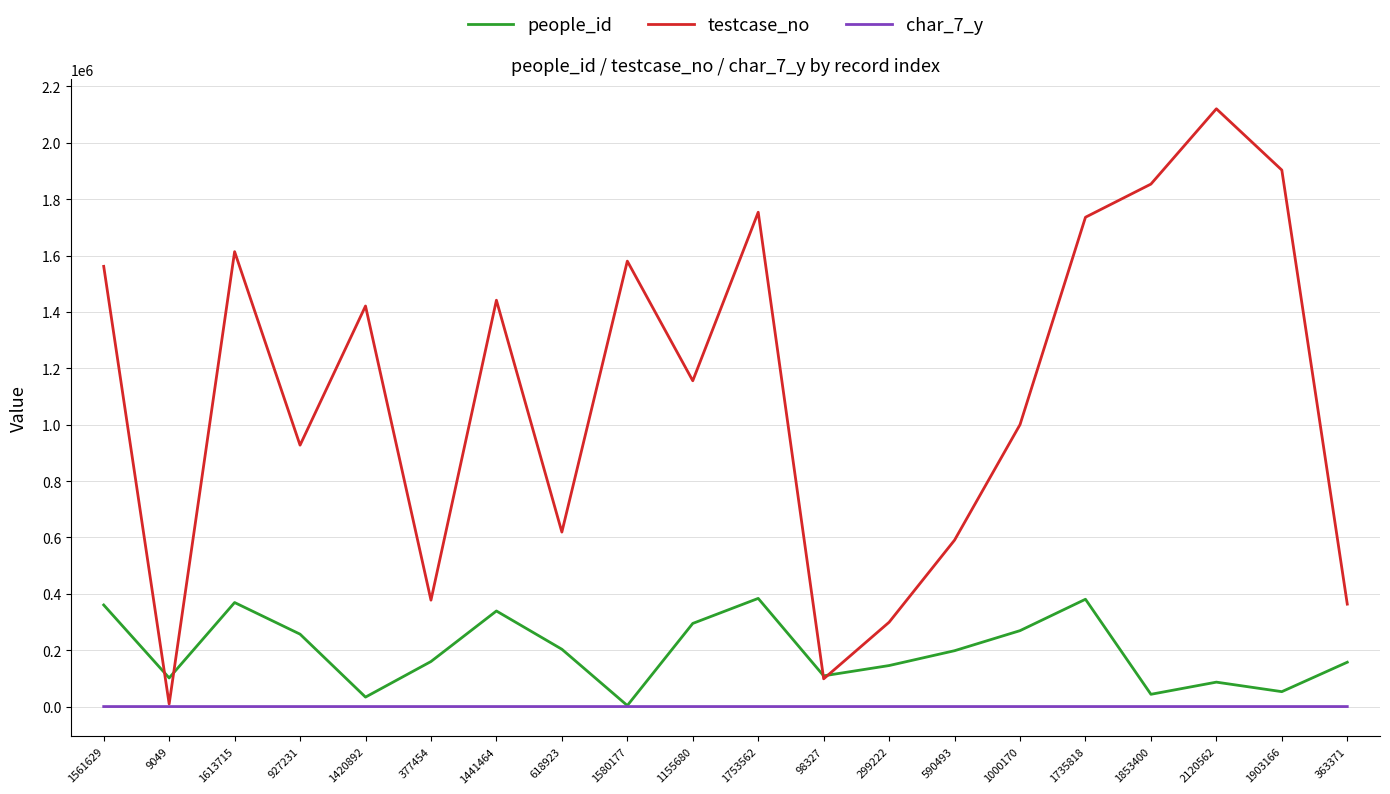

Between 927231 and 1155680, which series saw the biggest shift?

testcase_no